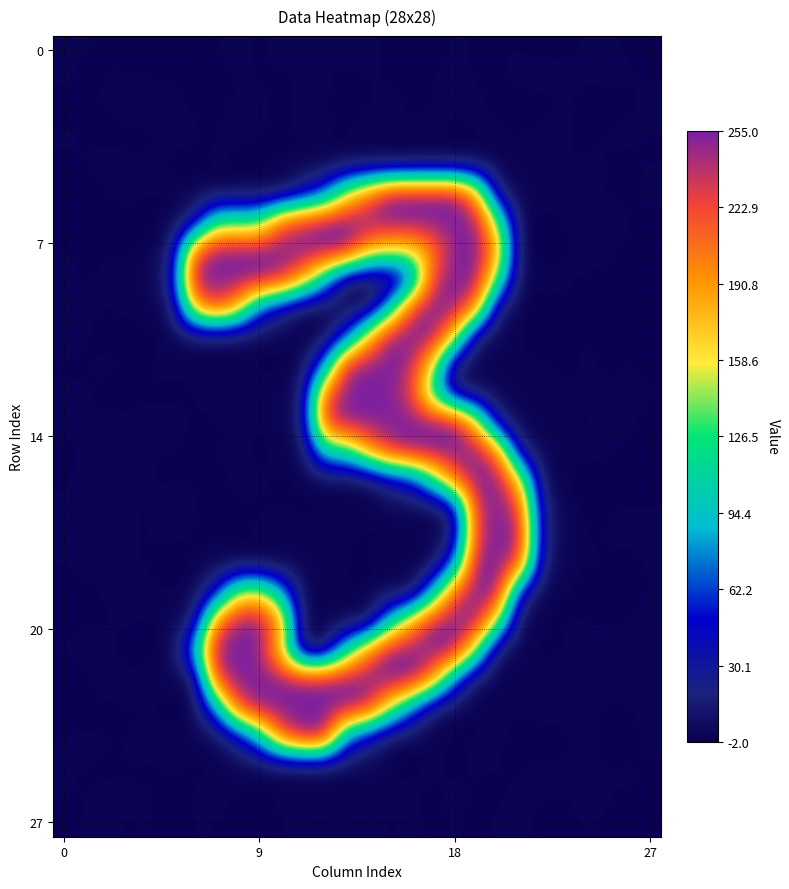

How many series are shown in this chart?

28